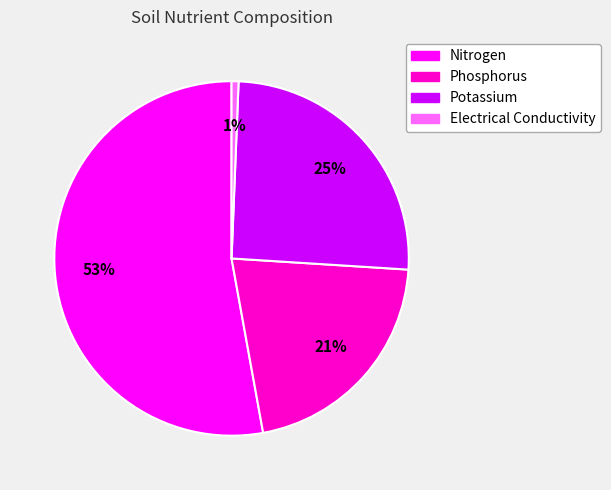

Is it true that Electrical Conductivity is 1% of the pie?

True